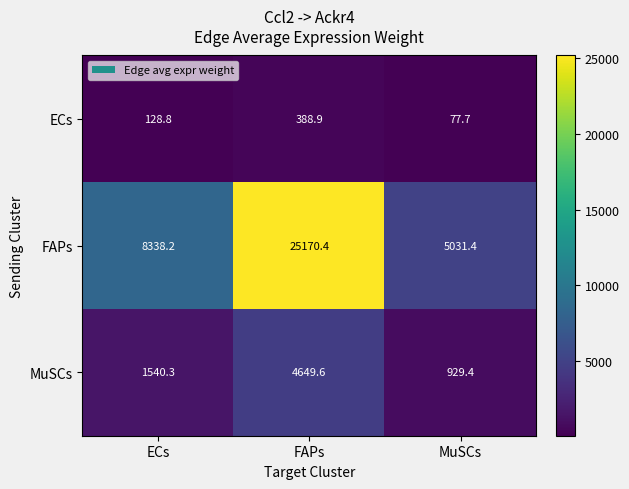

At how many categories does at least one series exceed 753?

3